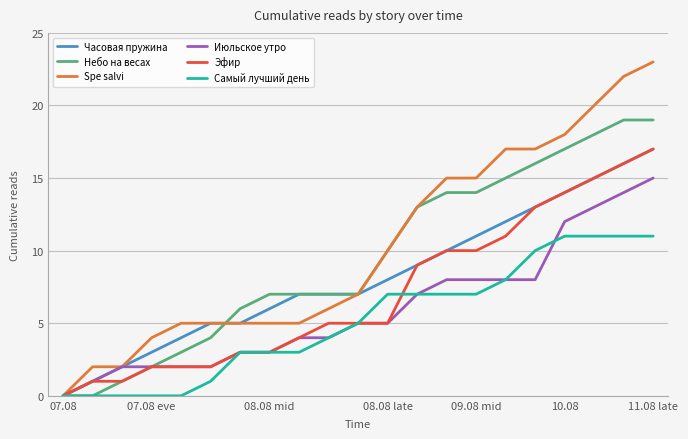

List the series in order of their overall mean, highest first.

Spe salvi, Небо на весах, Часовая пружина, Эфир, Июльское утро, Самый лучший день